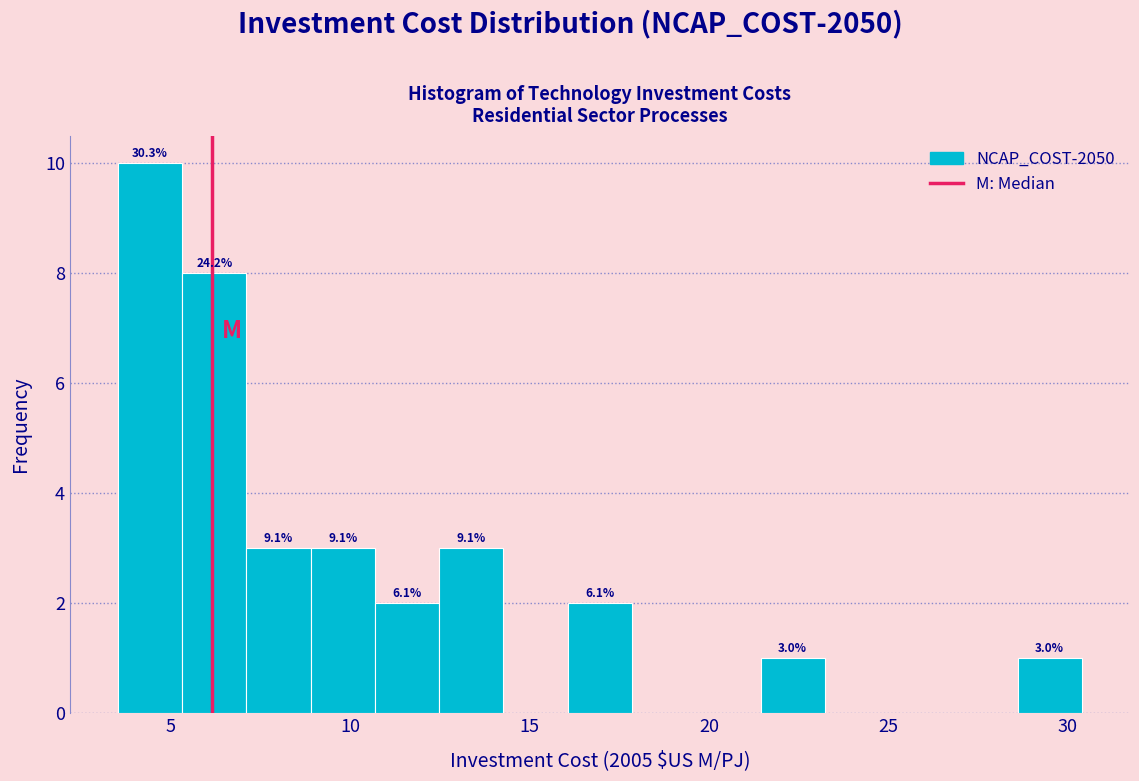

Read against the x-axis, roughly where is the centre of the tallest bar?

4.5